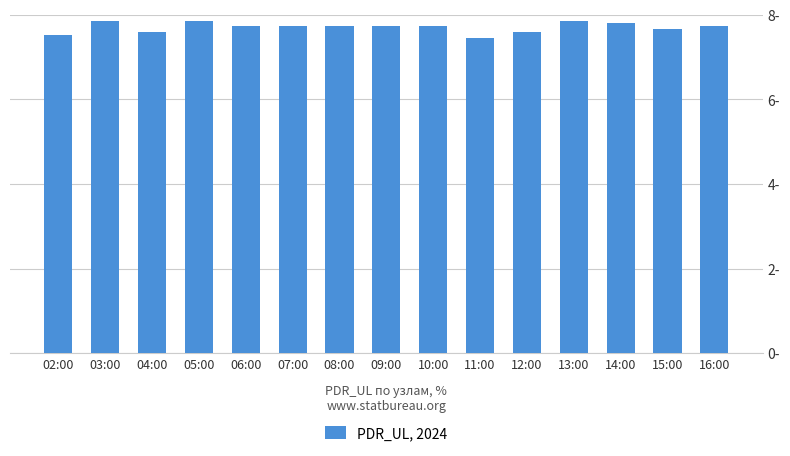

The chart shows a value of 7.8 at 14:00. True or false?

True